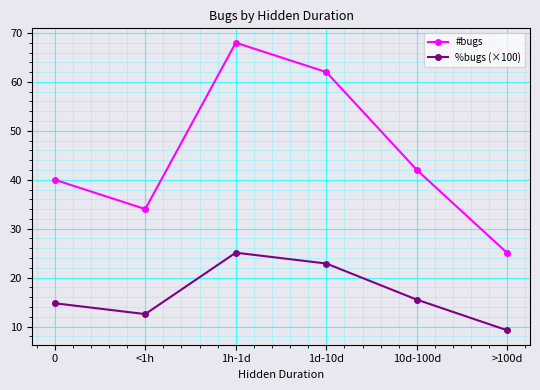

How many lines are shown in the chart?

2